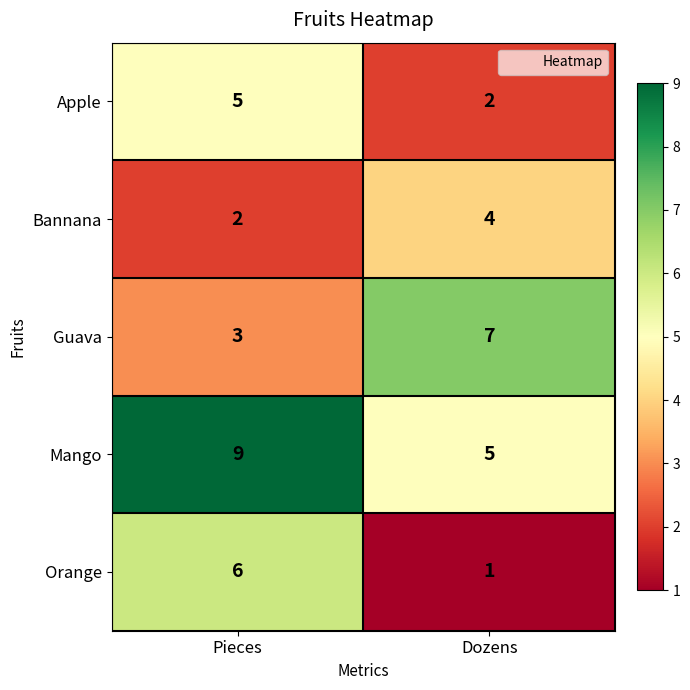

The Bannana series shows 3 at Dozens. True or false?

False